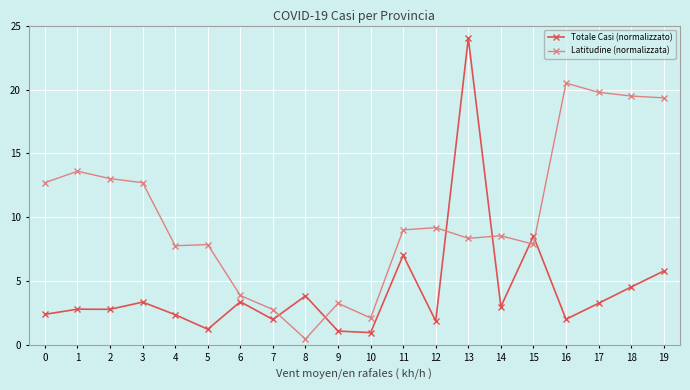

True or false: Latitudine (normalizzata) has a value of 2.1 at 6.

False